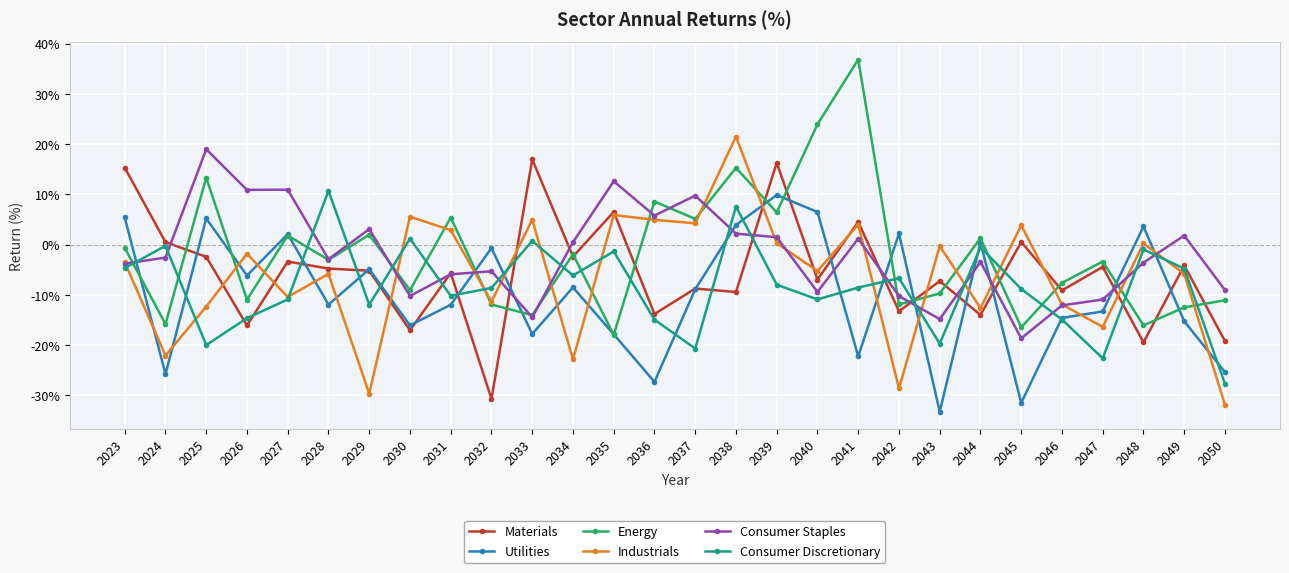

The value of Materials at 2050 is -26.3. True or false?

False